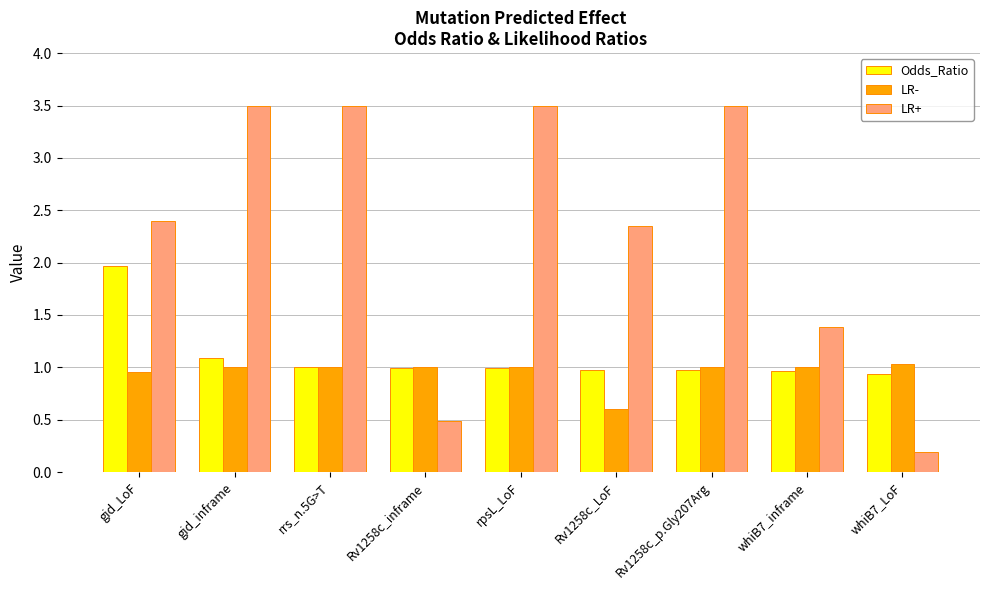

What is the sum of the LR+ values at rpsL_LoF and whiB7_LoF?

3.7